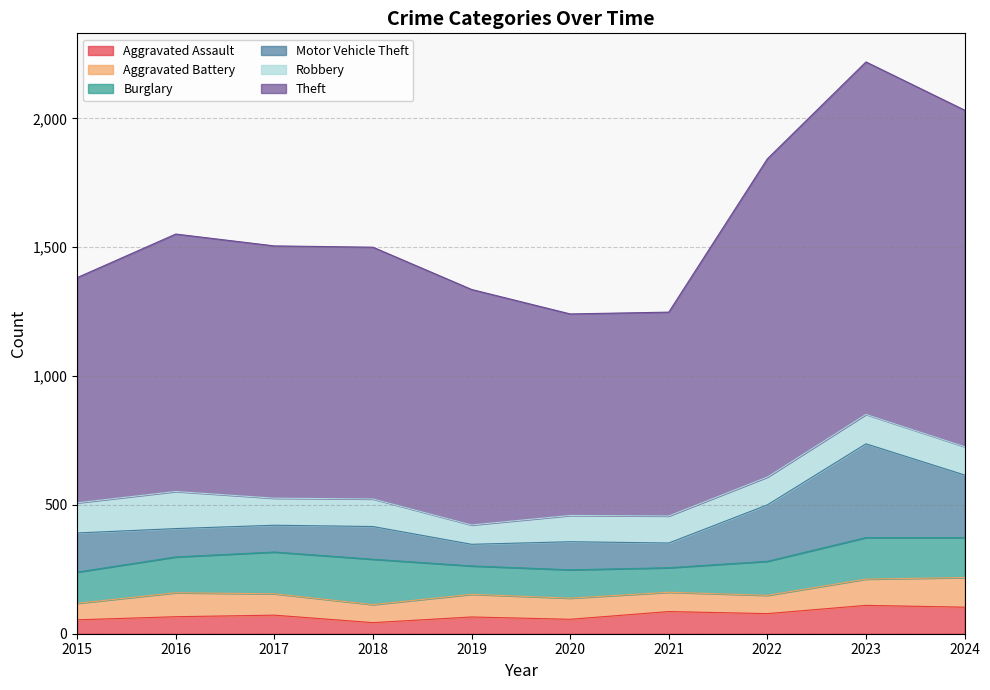

What is the value of the Aggravated Assault point at the 4th from the left?

43